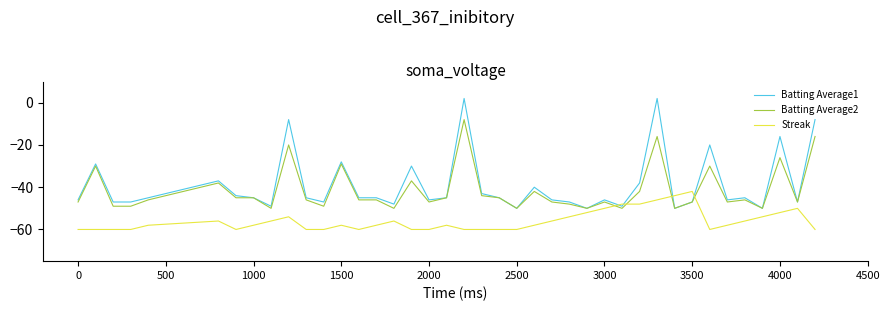

Reading right to left, extract all data points from this chart.

Batting Average1: -8.0	-47.0	-16.0	-50.0	-45.0	-46.0	-20.0	-47.0	-50.0	2.0	-38.0	-49.0	-46.0	-50.0	-47.0	-46.0	-40.0	-50.0	-45.0	-43.0	2.0	-45.0	-46.0	-30.0	-48.0	-45.0	-45.0	-28.0	-47.0	-45.0	-8.0	-49.0	-45.0	-44.0	-37.0	-45.0	-47.0	-47.0	-29.0	-46.0
Batting Average2: -16.0	-47.0	-26.0	-50.0	-46.0	-47.0	-30.0	-47.0	-50.0	-16.0	-42.0	-50.0	-47.0	-50.0	-48.0	-47.0	-42.0	-50.0	-45.0	-44.0	-8.0	-45.0	-47.0	-37.0	-50.0	-46.0	-46.0	-29.0	-49.0	-46.0	-20.0	-50.0	-45.0	-45.0	-38.0	-46.0	-49.0	-49.0	-30.0	-47.0
Streak: -60.0	-50.0	-52.0	-54.0	-56.0	-58.0	-60.0	-42.0	-44.0	-46.0	-48.0	-48.0	-50.0	-52.0	-54.0	-56.0	-58.0	-60.0	-60.0	-60.0	-60.0	-58.0	-60.0	-60.0	-56.0	-58.0	-60.0	-58.0	-60.0	-60.0	-54.0	-56.0	-58.0	-60.0	-56.0	-58.0	-60.0	-60.0	-60.0	-60.0